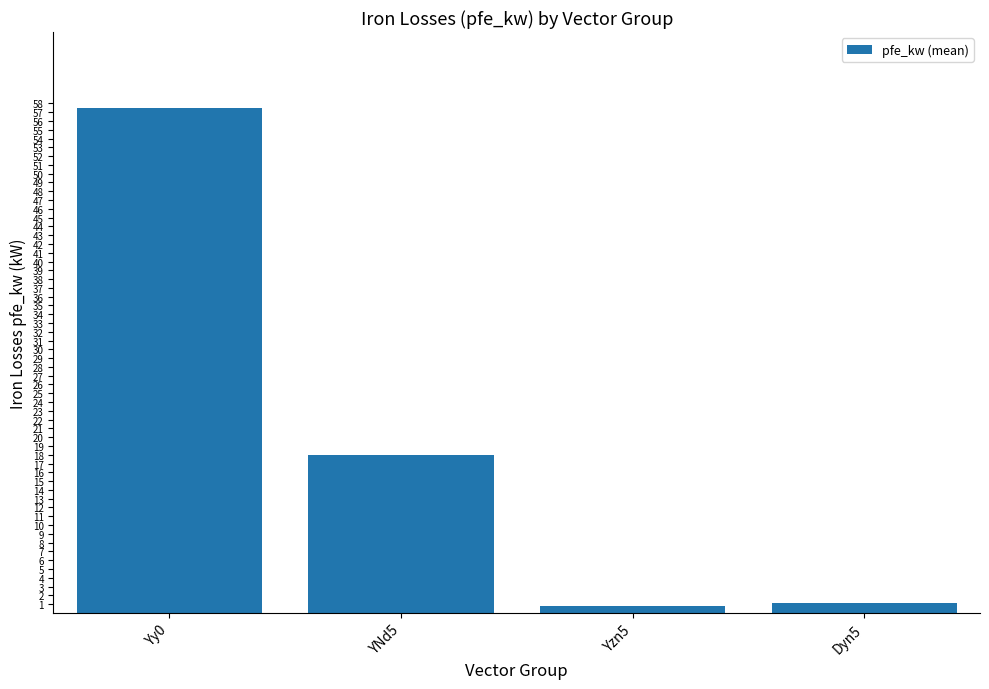

What value does the data have at Yzn5?

0.8